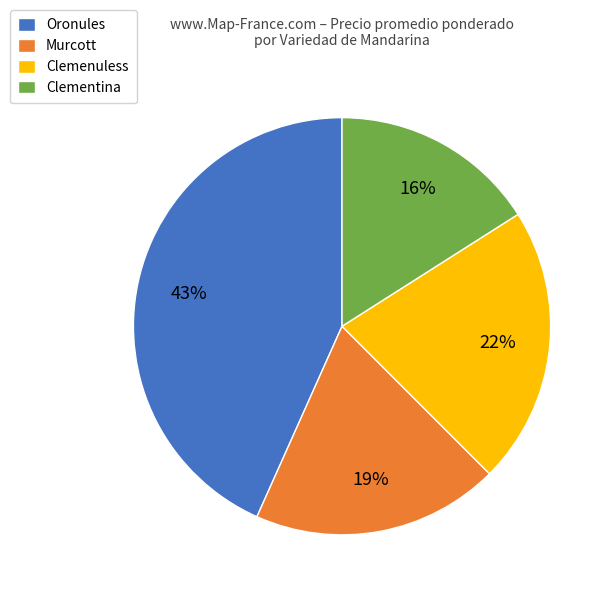

Rank the categories by value from highest to lowest.

Oronules, Clemenuless, Murcott, Clementina